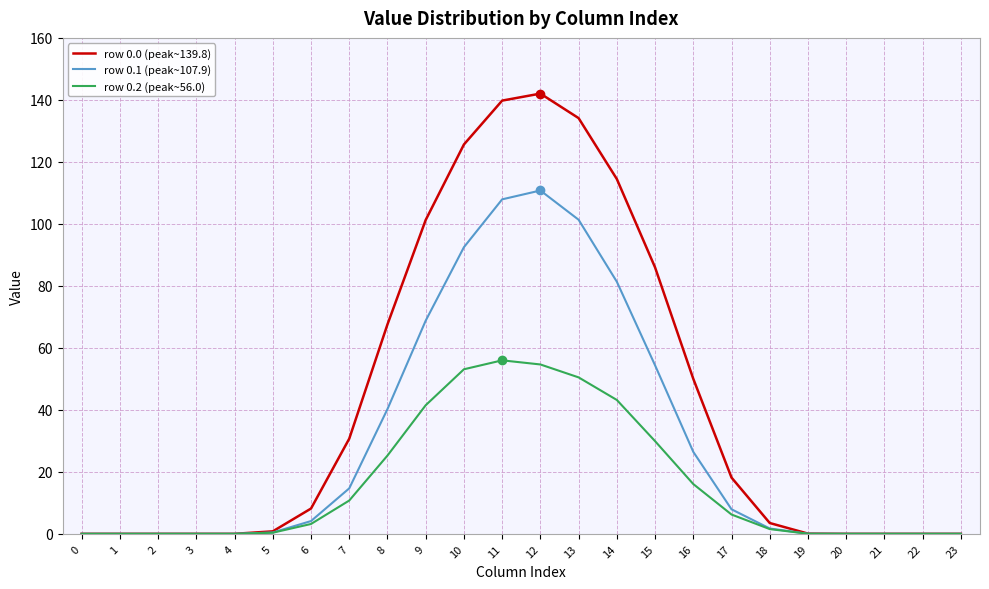

Is the value of row 0.0 (peak~139.8) at 1 greater than the value of row 0.1 (peak~107.9) at 12?

No